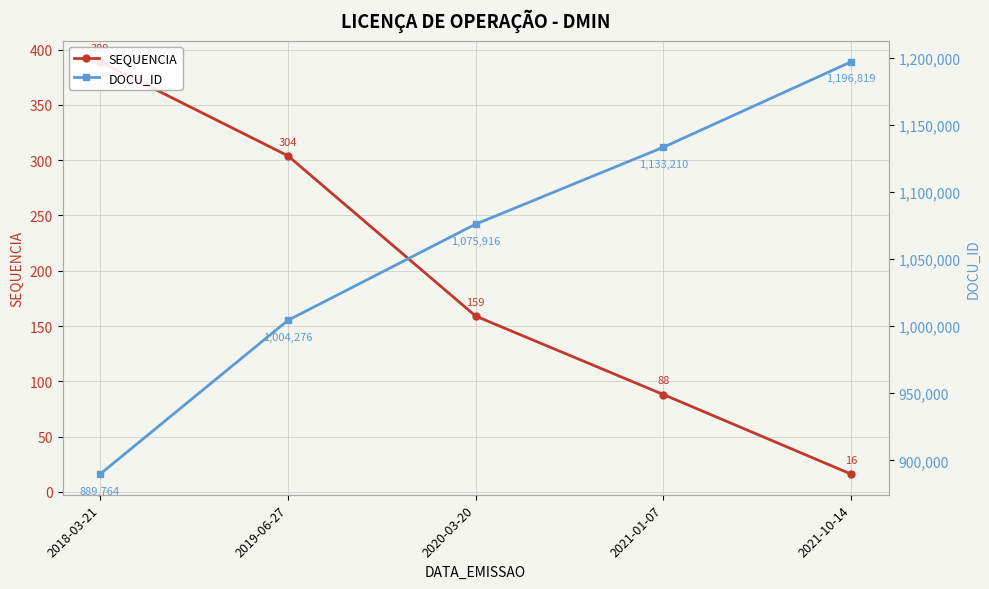

Between 2020-03-20 and 2021-01-07, which series saw the biggest shift?

DOCU_ID